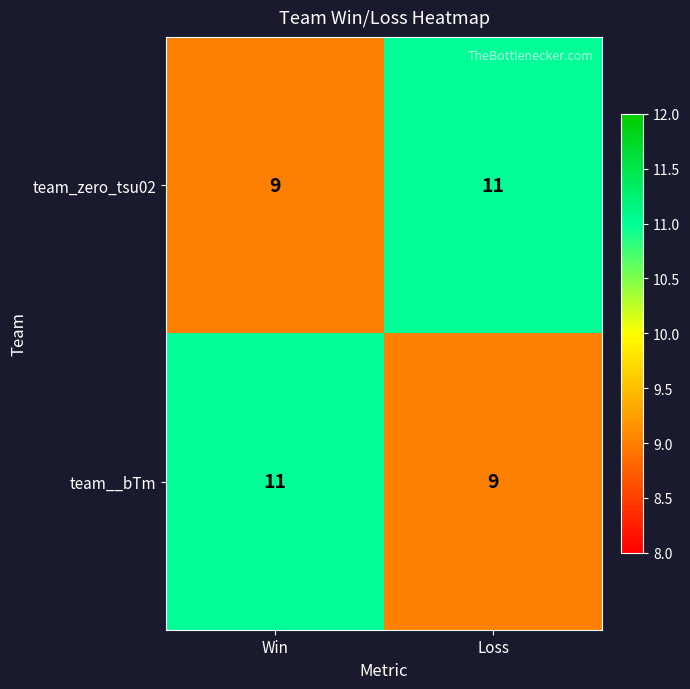

How many values in the team_zero_tsu02 series are below 11?

1